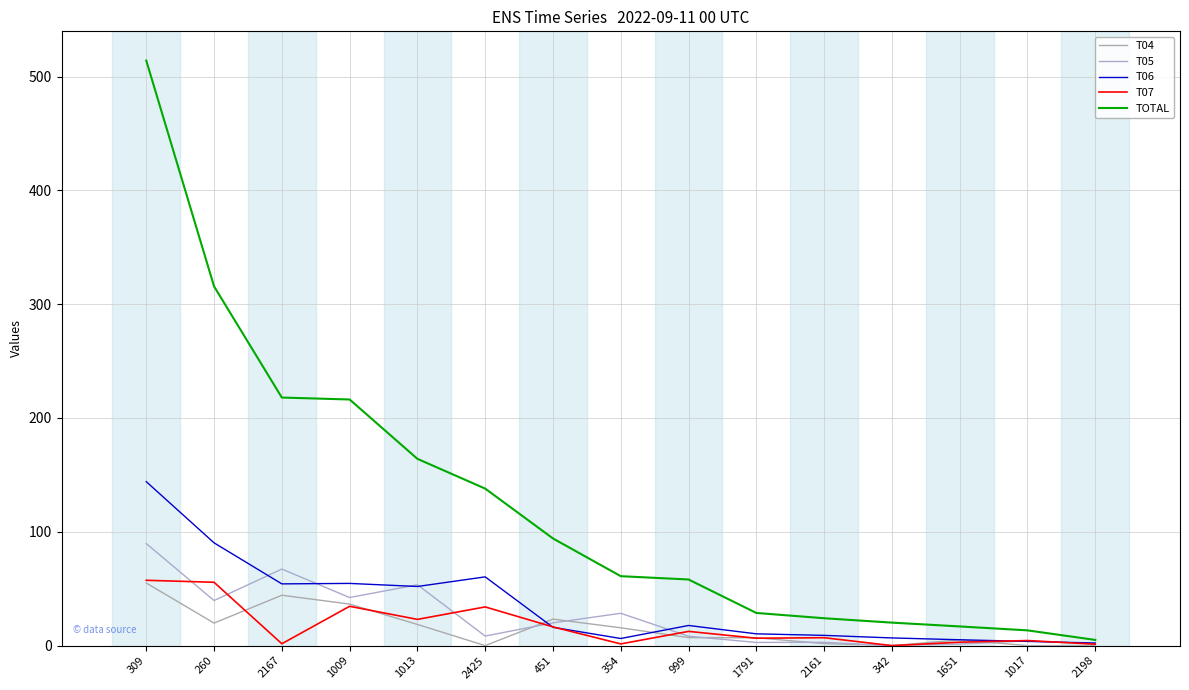

Is it true that TOTAL equals 13.4 at 1017?

True